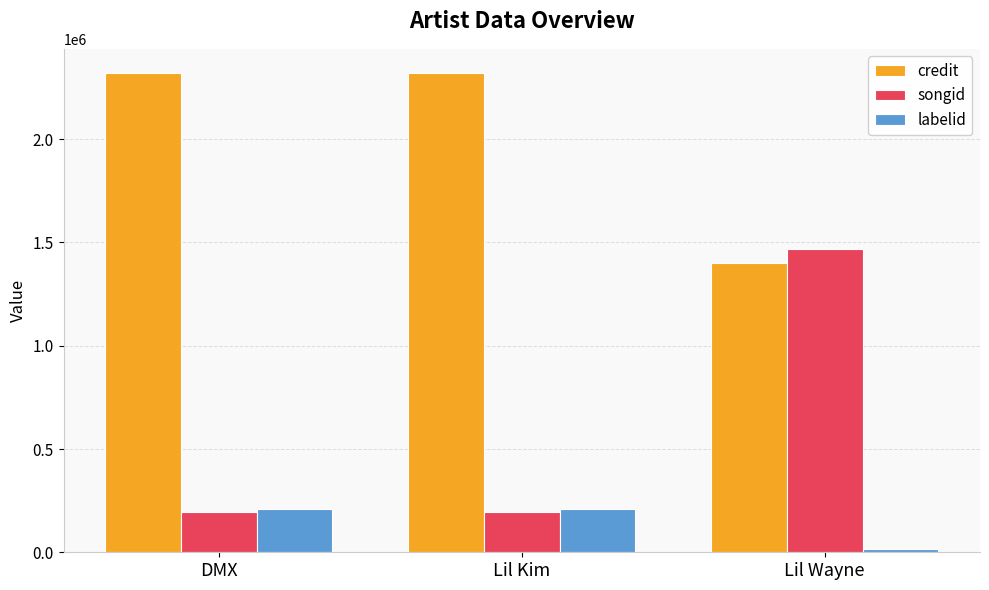

List the series in order of their overall mean, lowest first.

labelid, songid, credit